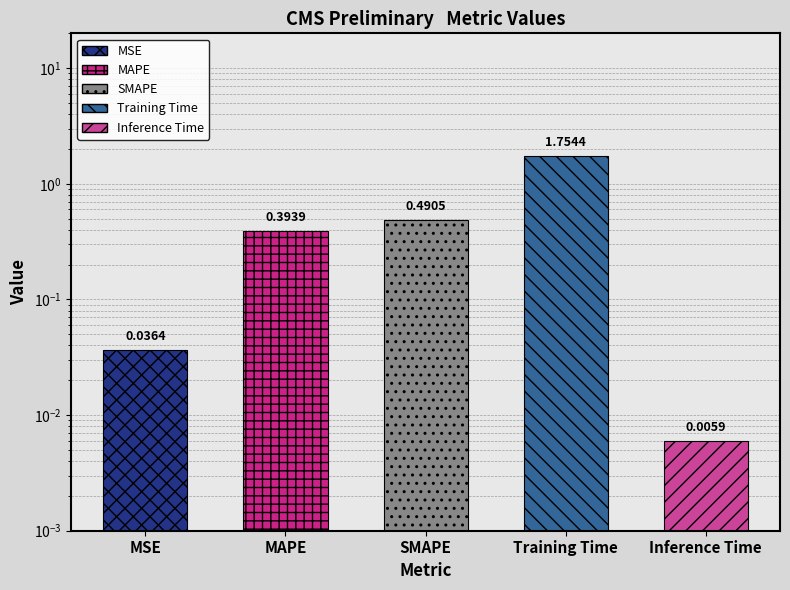

The value at Inference Time is 0.0. True or false?

True